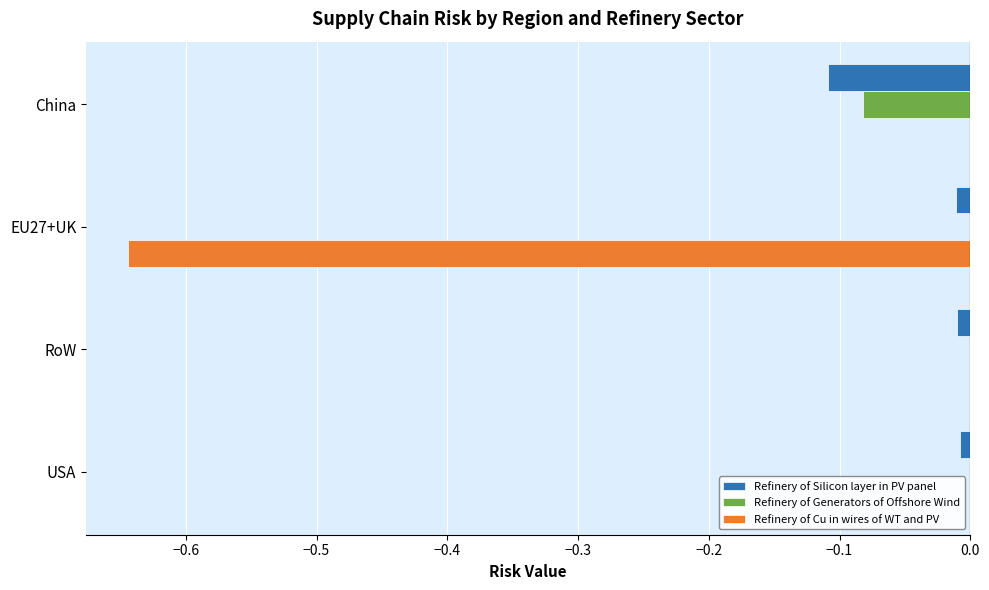

True or false: Refinery of Silicon layer in PV panel has a value of -0.0 at EU27+UK.

True